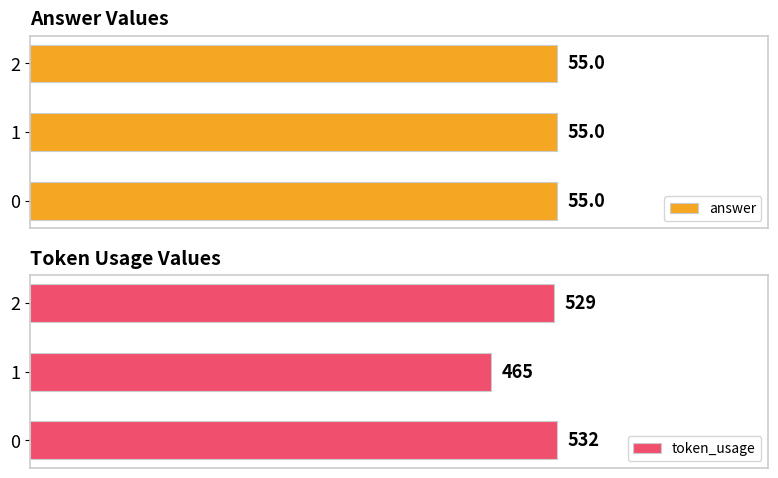

List the labels in order of token_usage value, largest first.

0, 2, 1